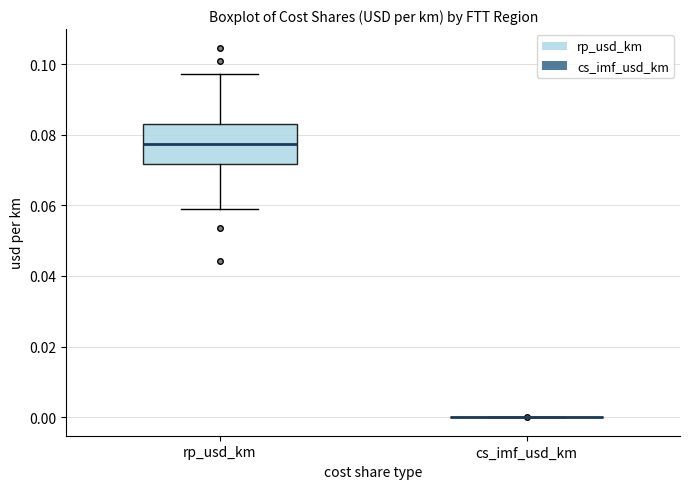

Which box is the tallest, from its lower edge to its upper edge?

rp_usd_km